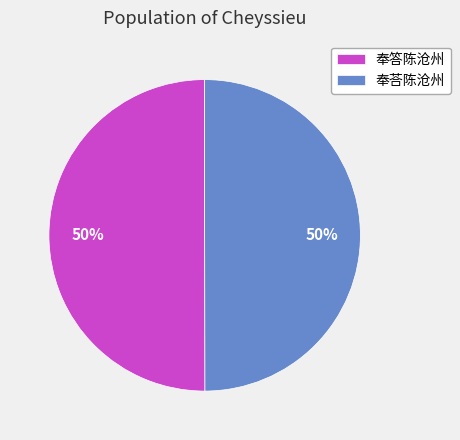

Approximately how many times larger is the value at 奉荅陈沧州 compared to 奉答陈沧州?

1.0